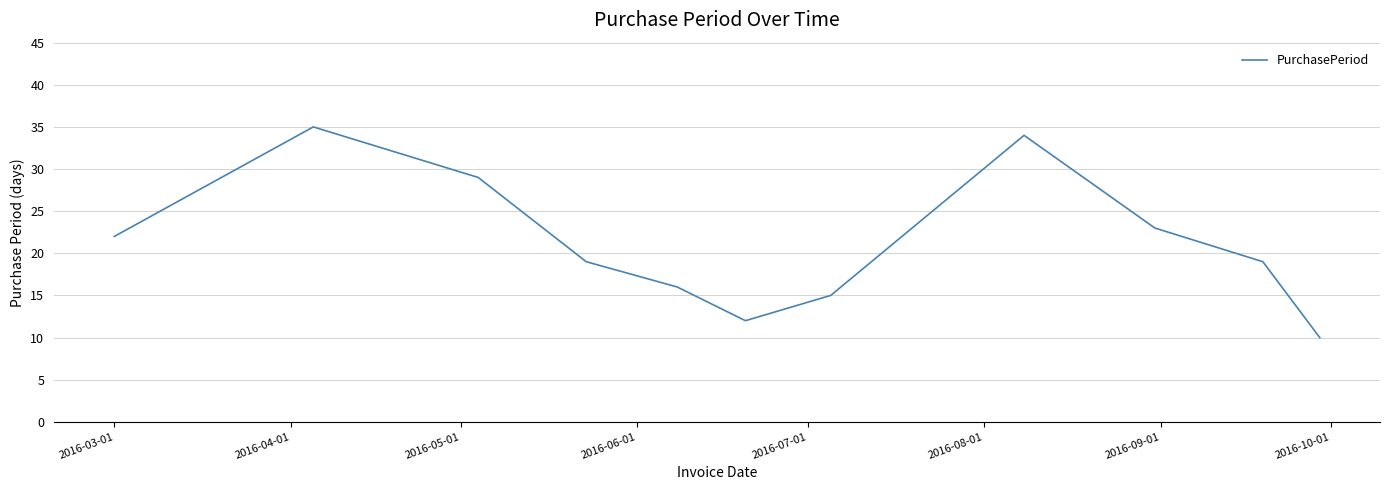

Does the chart display data point markers on the line(s)?

No